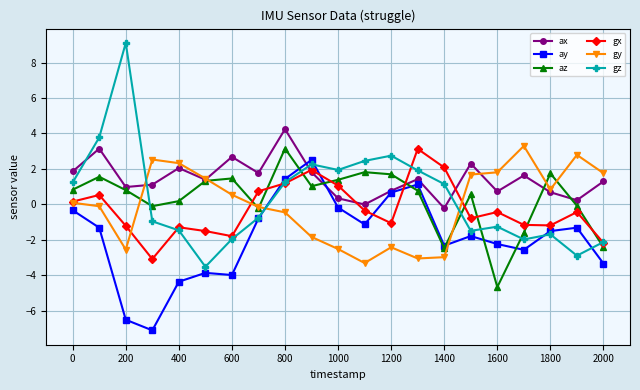

How many negative values does the az series have?

7